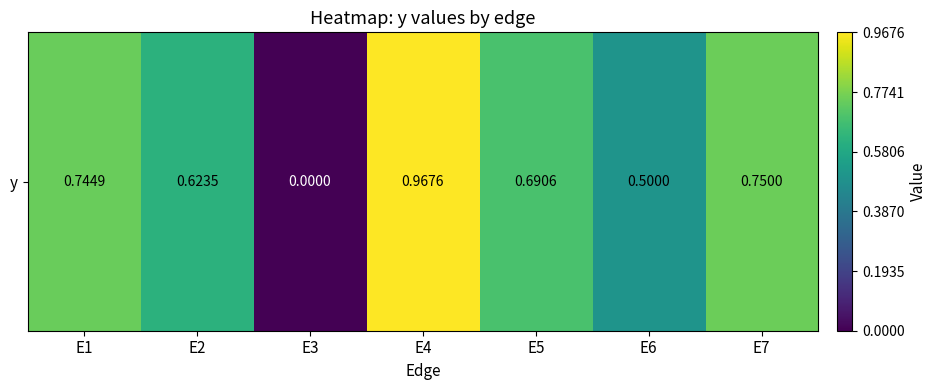

The value at E7 is 0.8. True or false?

True